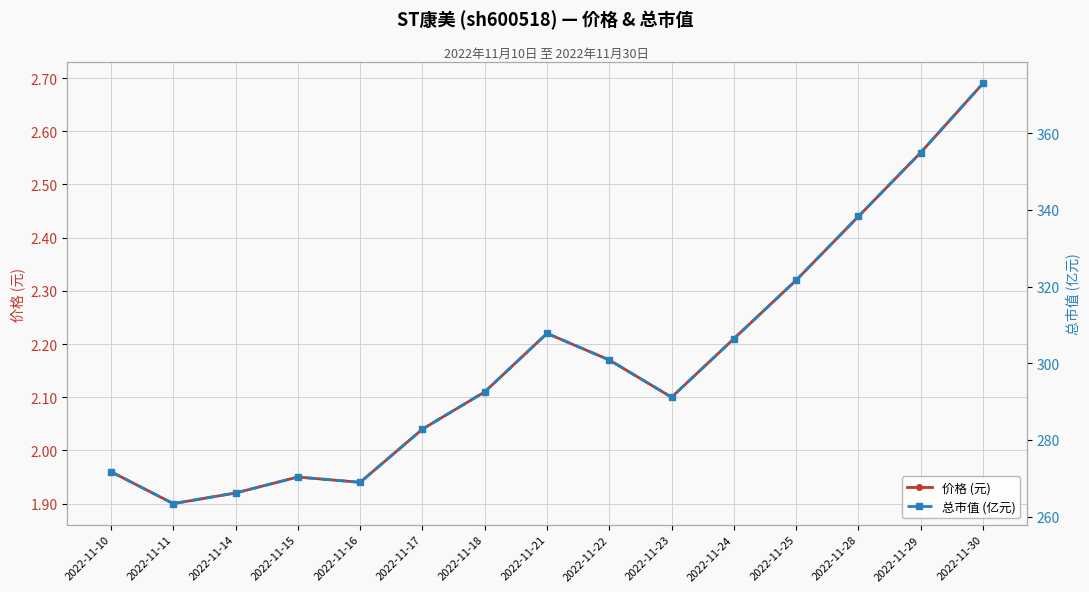

How many data points in 总市值 (亿元) are above 292?

8